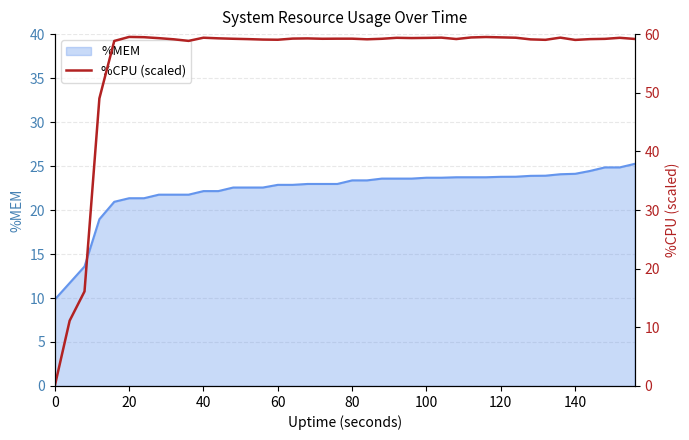

The %MEM series shows 22.9 at 60. True or false?

True